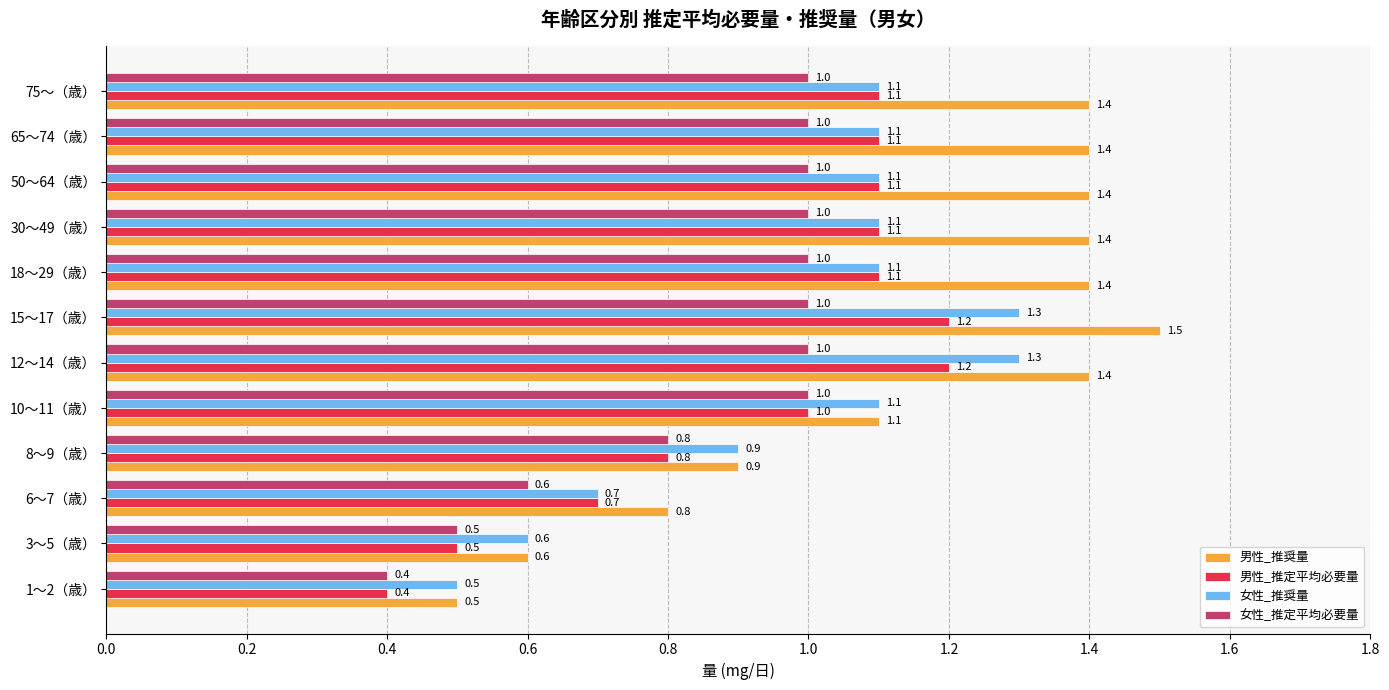

Which series has the widest spread of values?

男性_推奨量